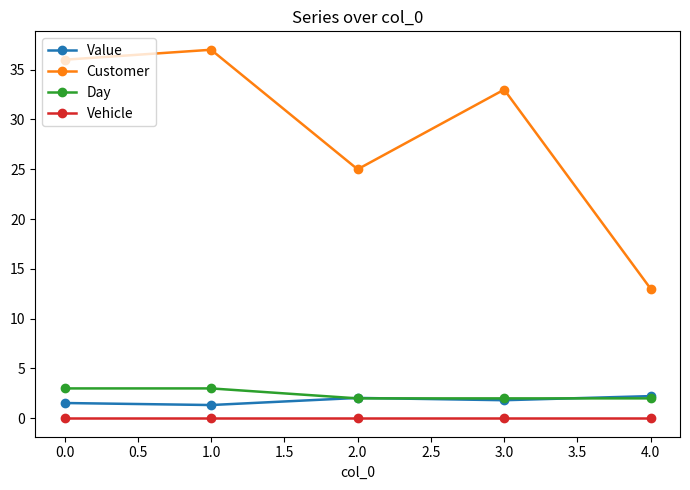

How many categories are shown in the chart?

5